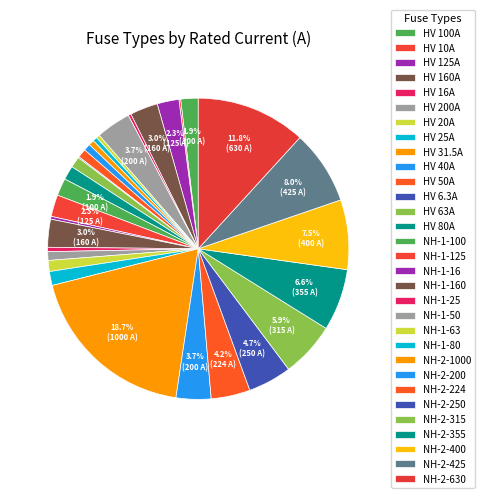

What is the change in value from HV 16A to NH-1-63?

+47.0